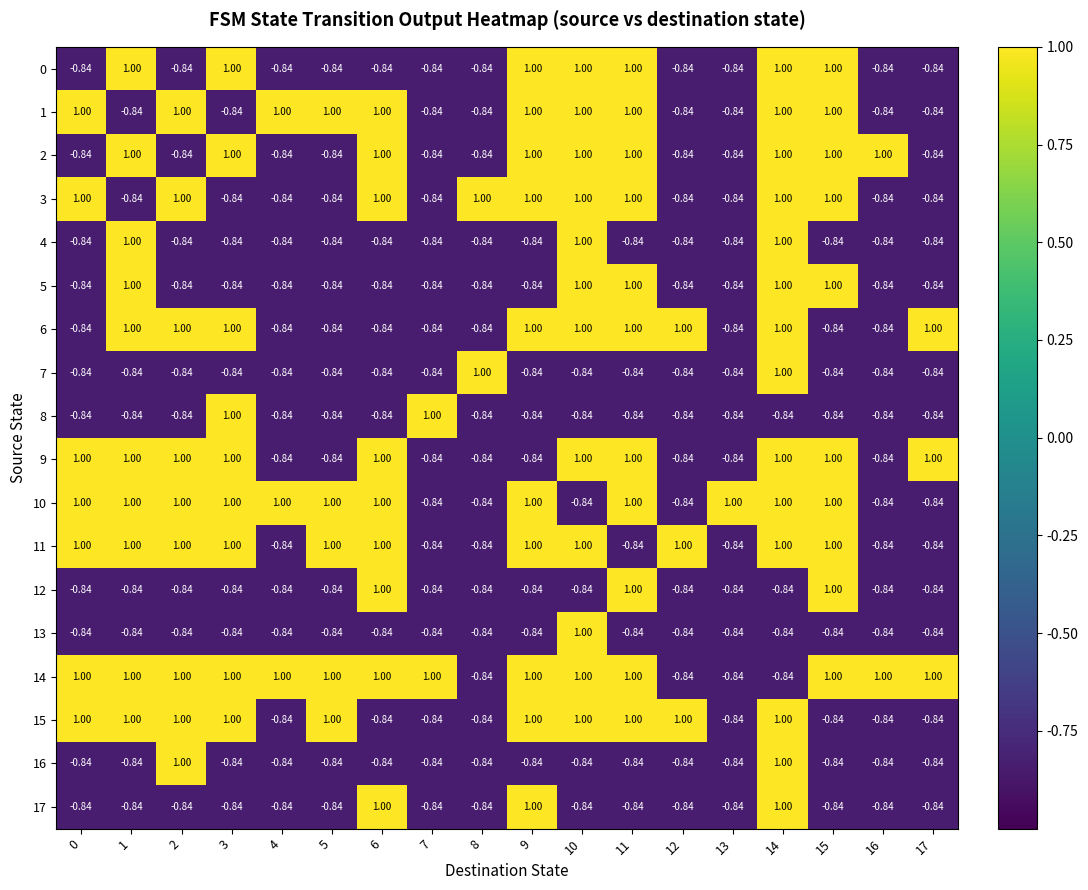

Is the value of 12 at 4 greater than the value of 10 at 6?

No